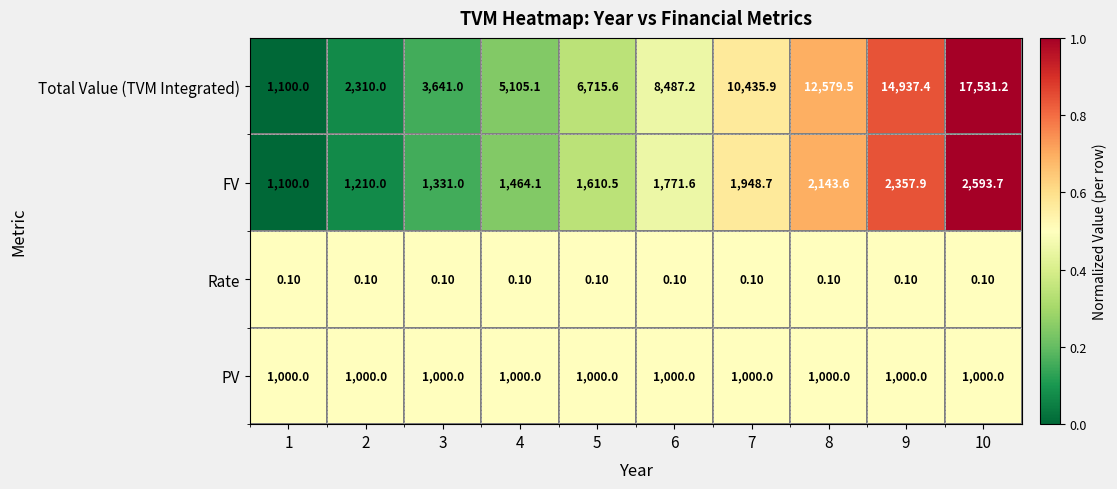

Which series changed the most between 5 and 8?

Total Value (TVM Integrated)